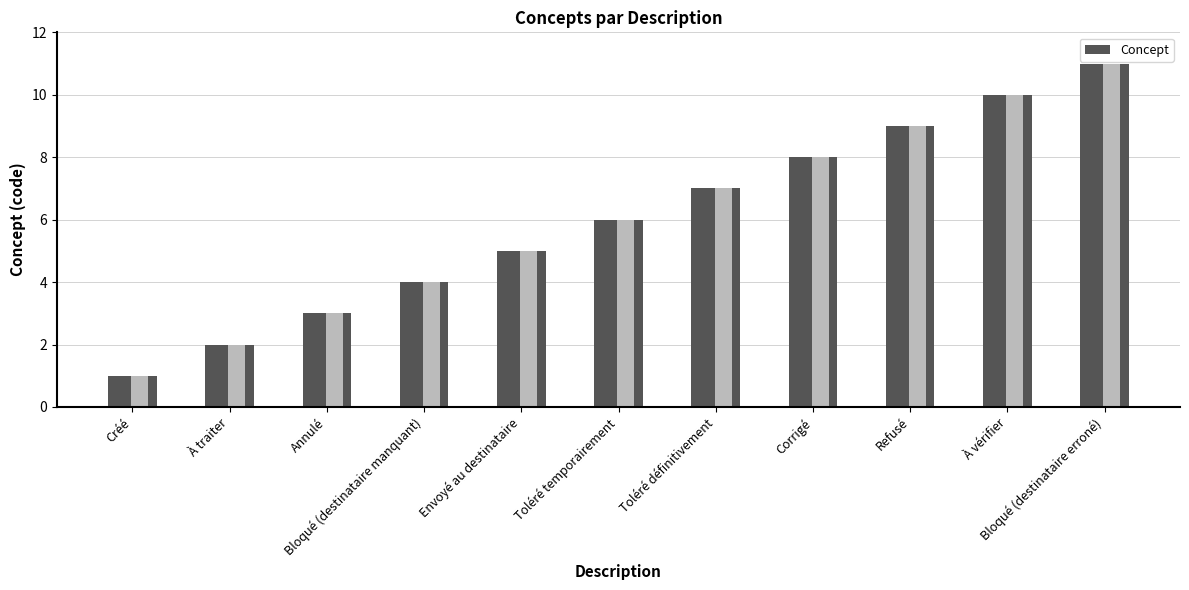

What position from the left is Créé?

1